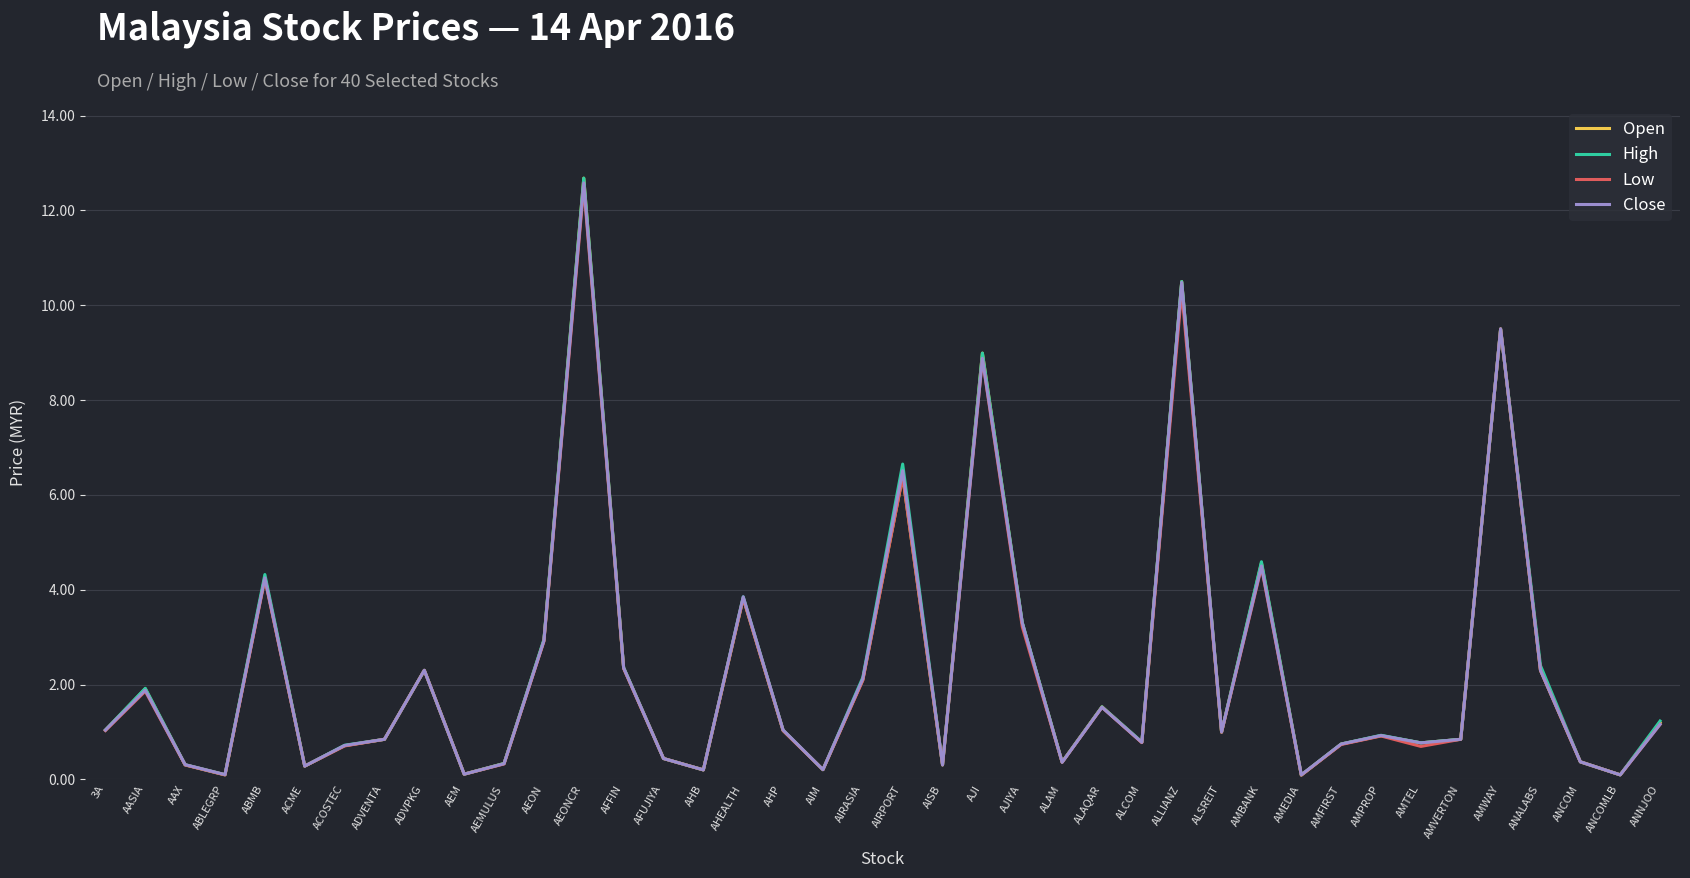

Does the chart have visible grid lines?

Yes